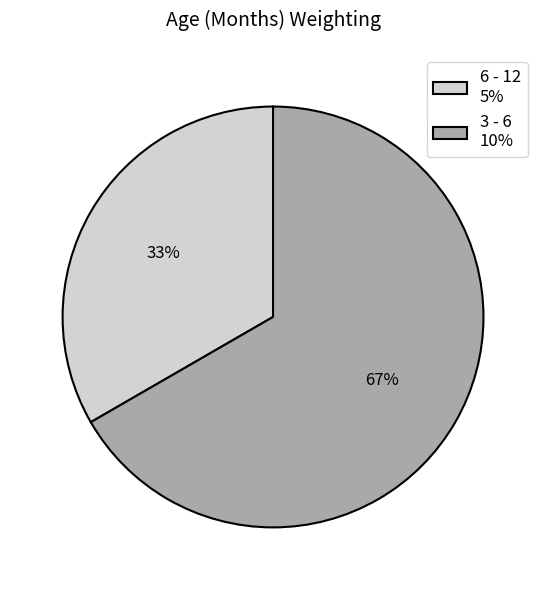

What is the largest slice in the pie chart?

3 - 6